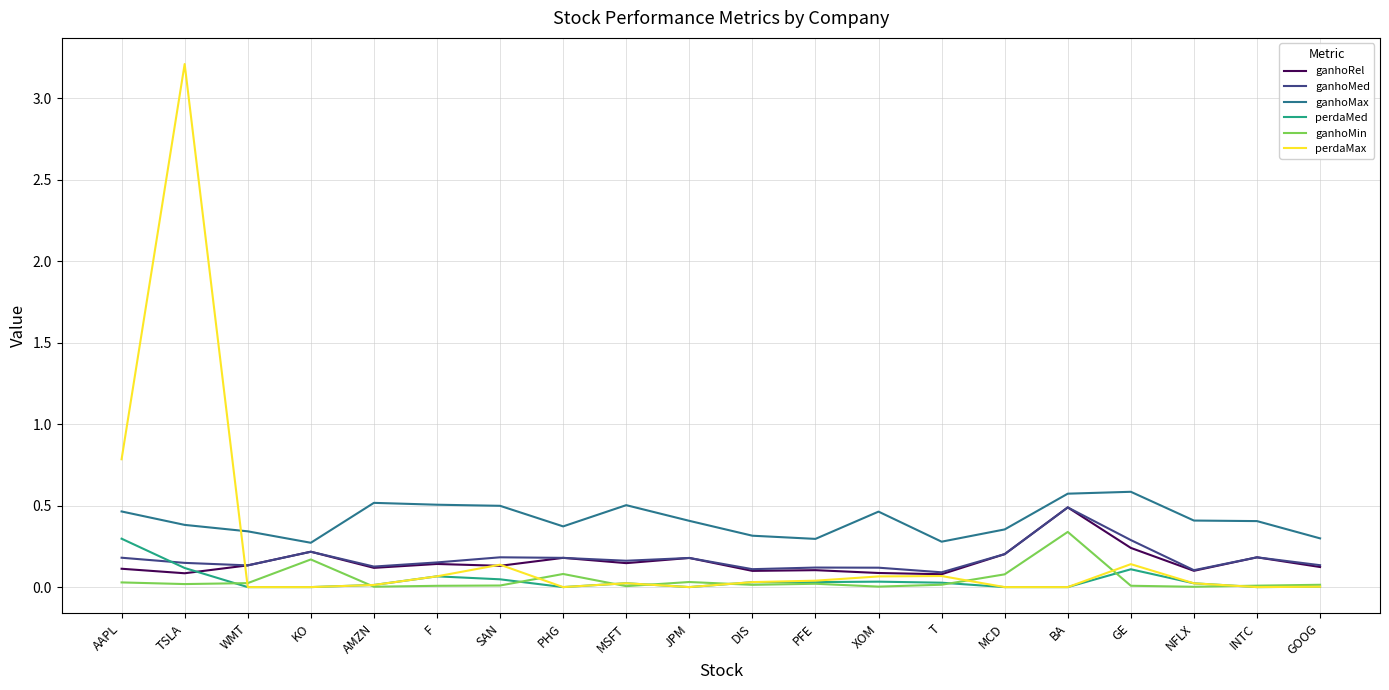

At how many categories does at least one series exceed 1?

1